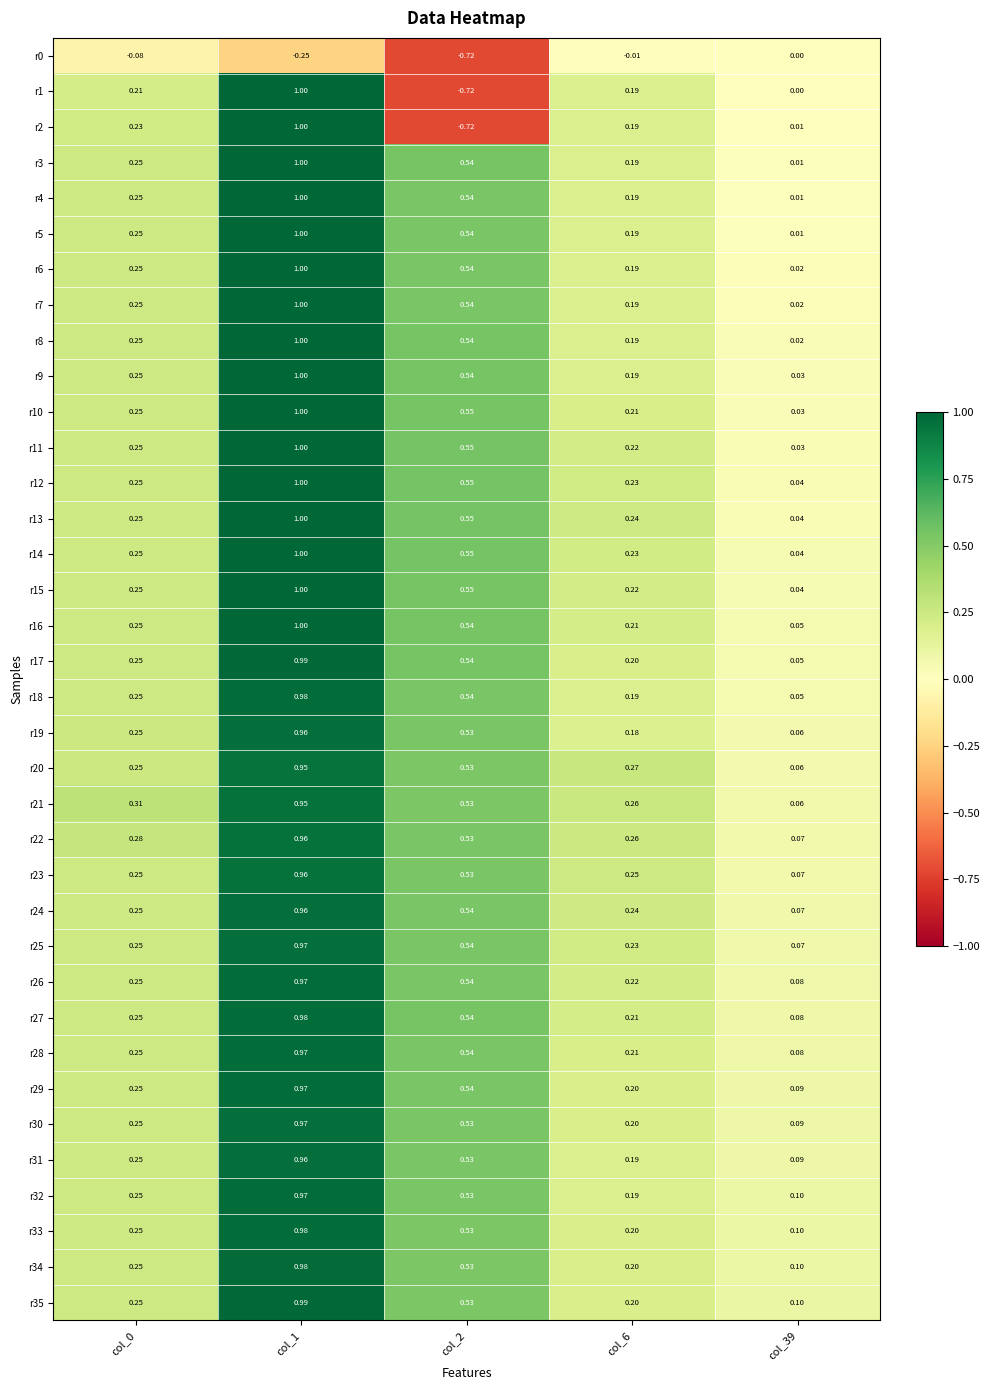

Is the value of r34 at col_0 greater than the value of r11 at col_6?

Yes